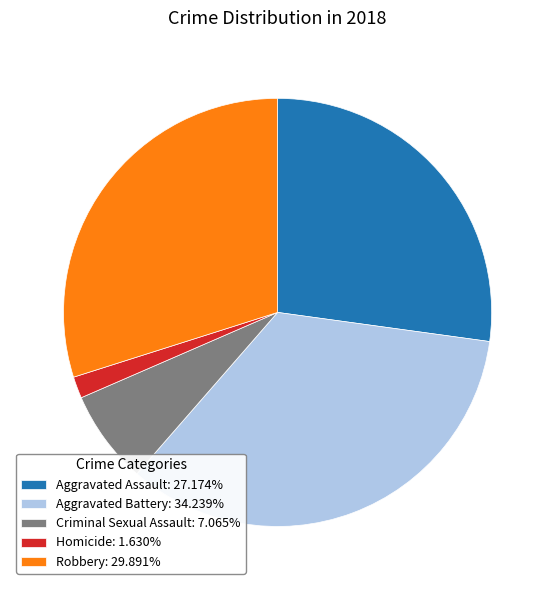

Count the number of slices in the pie.

5